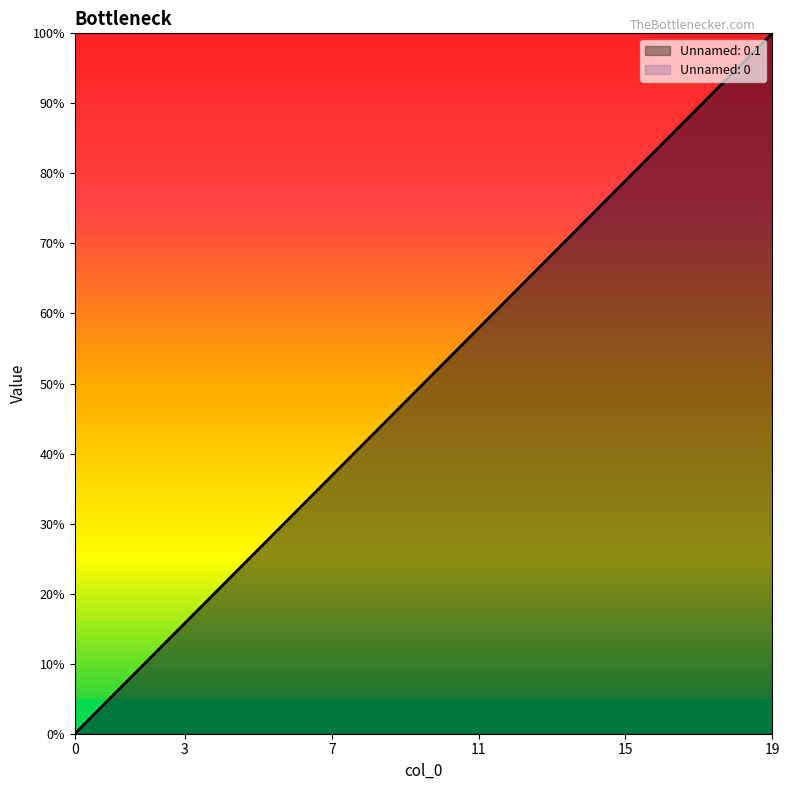

Where is Unnamed: 0 nearest to the value 50?

10